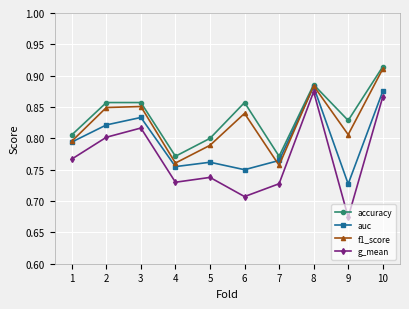

True or false: auc and g_mean intersect in this chart.

False